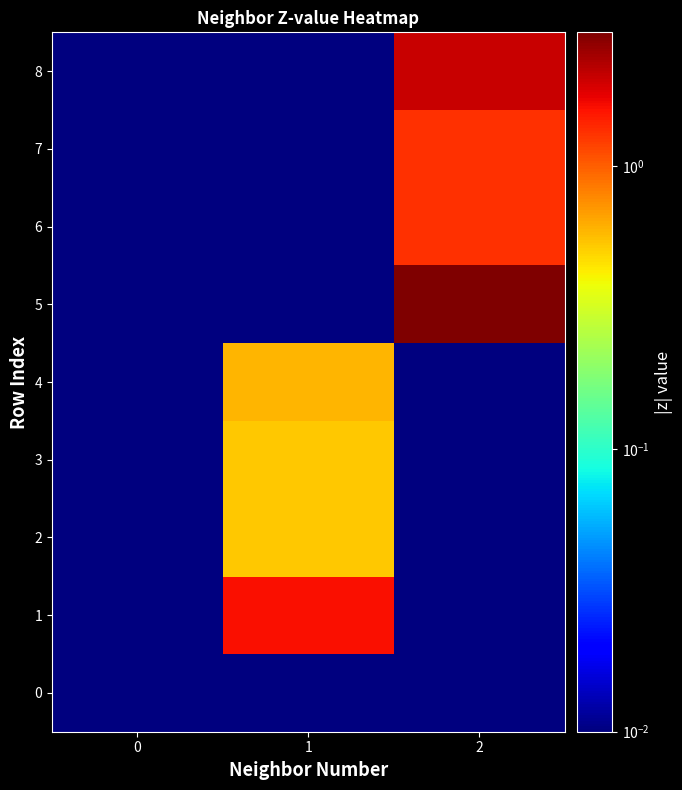

Reading left to right, list all the values displayed in this chart.

0: 0=0.0	1=0.0	2=0.0
1: 0=0.0	1=1.6	2=0.0
2: 0=0.0	1=0.5	2=0.0
3: 0=0.0	1=0.5	2=0.0
4: 0=0.0	1=0.6	2=0.0
5: 0=0.0	1=0.0	2=3.0
6: 0=0.0	1=0.0	2=1.3
7: 0=0.0	1=0.0	2=1.3
8: 0=0.0	1=0.0	2=2.1